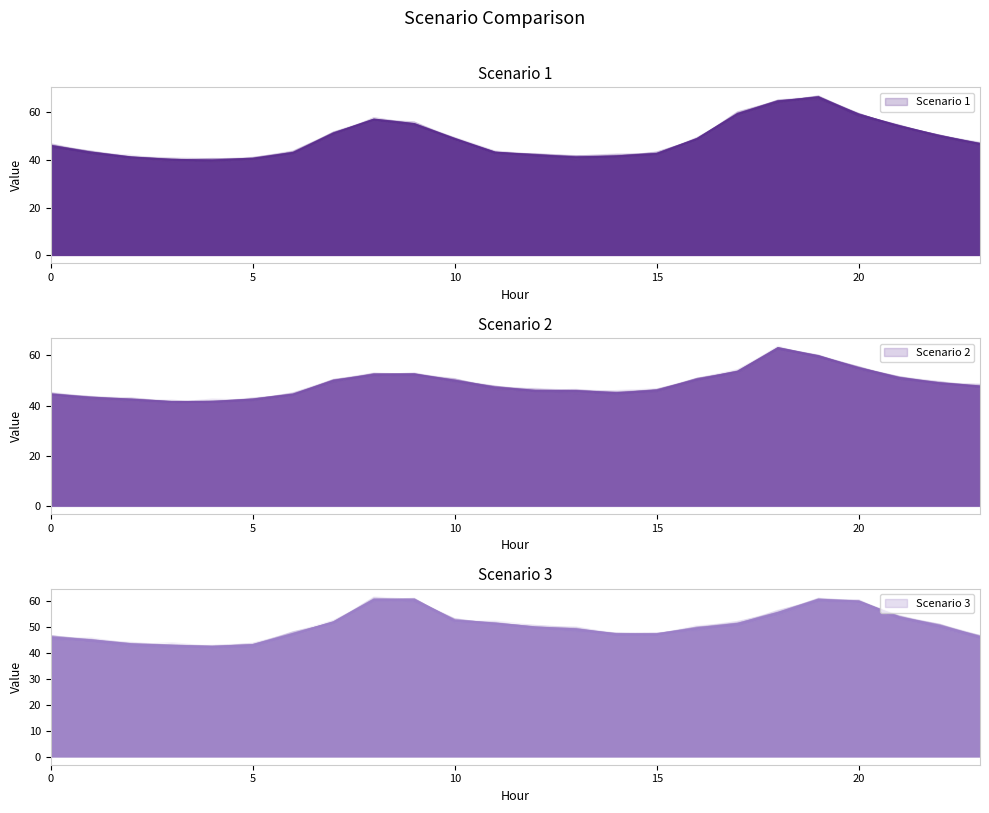

What is the difference between the second highest and minimum values in the Scenario 1 series?

24.7